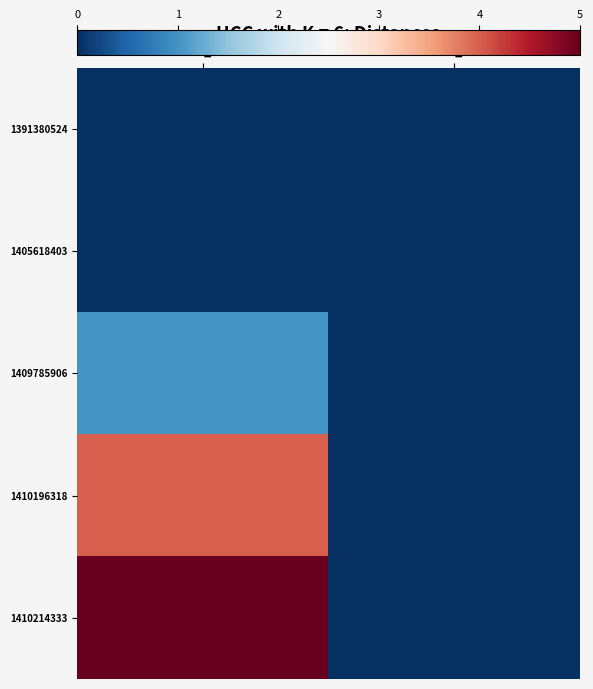

Which series changed the most between col_1 and col_2?

1410214333